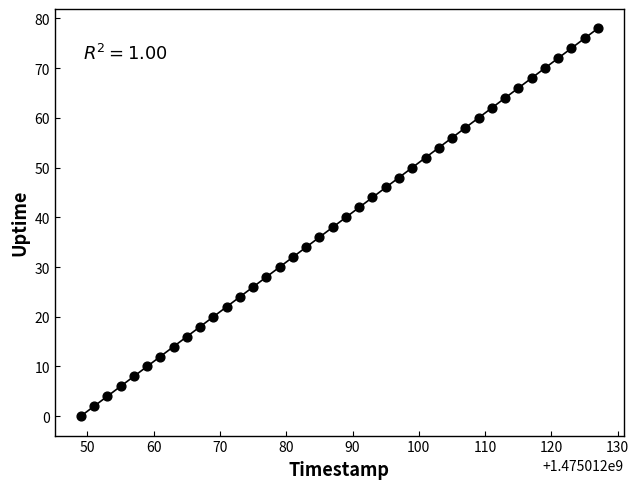

What is the range of X values (max minus min)?

78